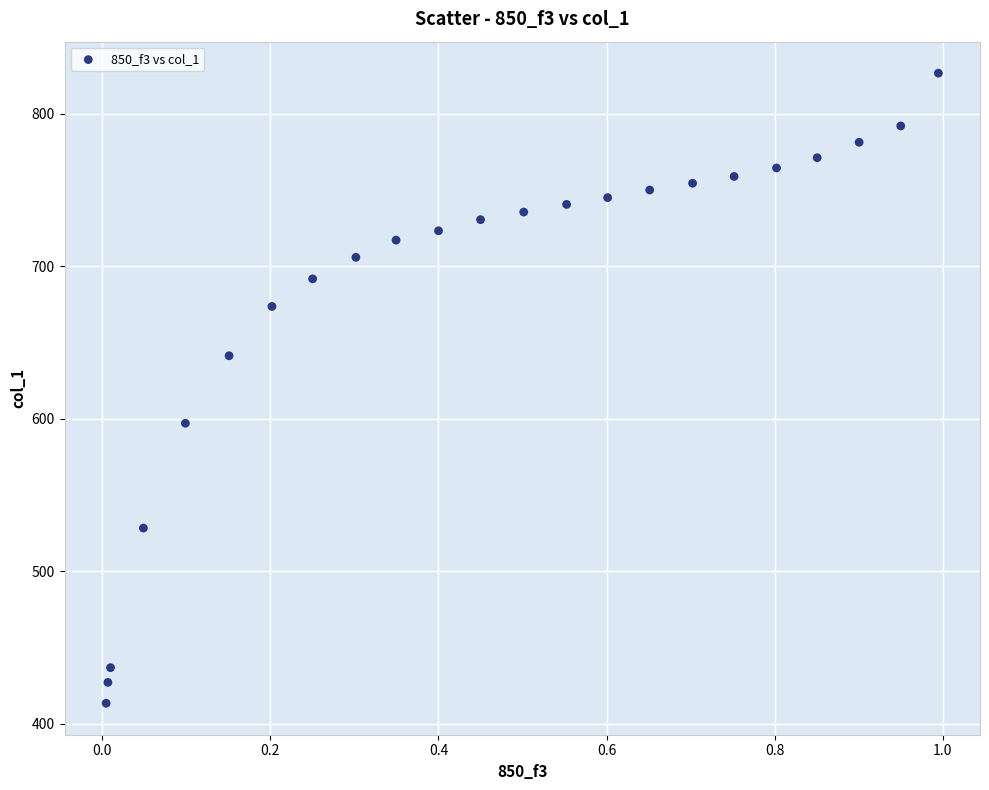

What is the range of X values (max minus min)?

1.0